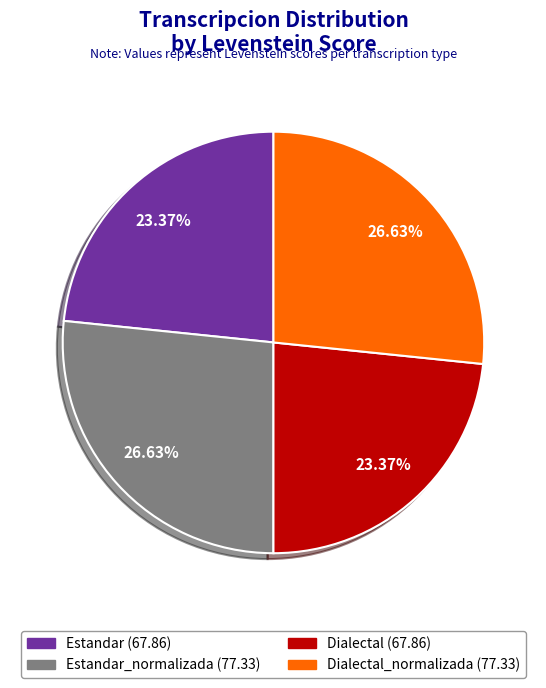

How many slices are in this pie chart?

4